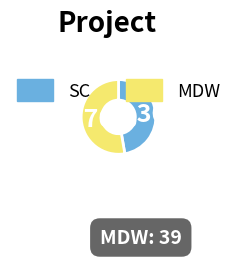

Is it true that MDW is 53% of the pie?

True